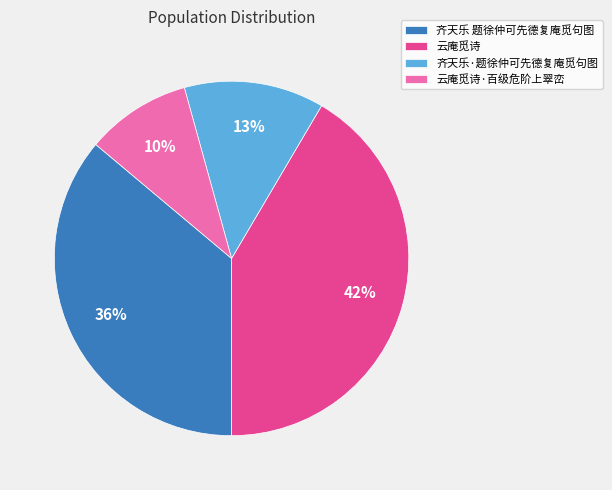

To the nearest percent, what percentage of the pie is 齐天乐 题徐仲可先德复庵觅句图?

36%